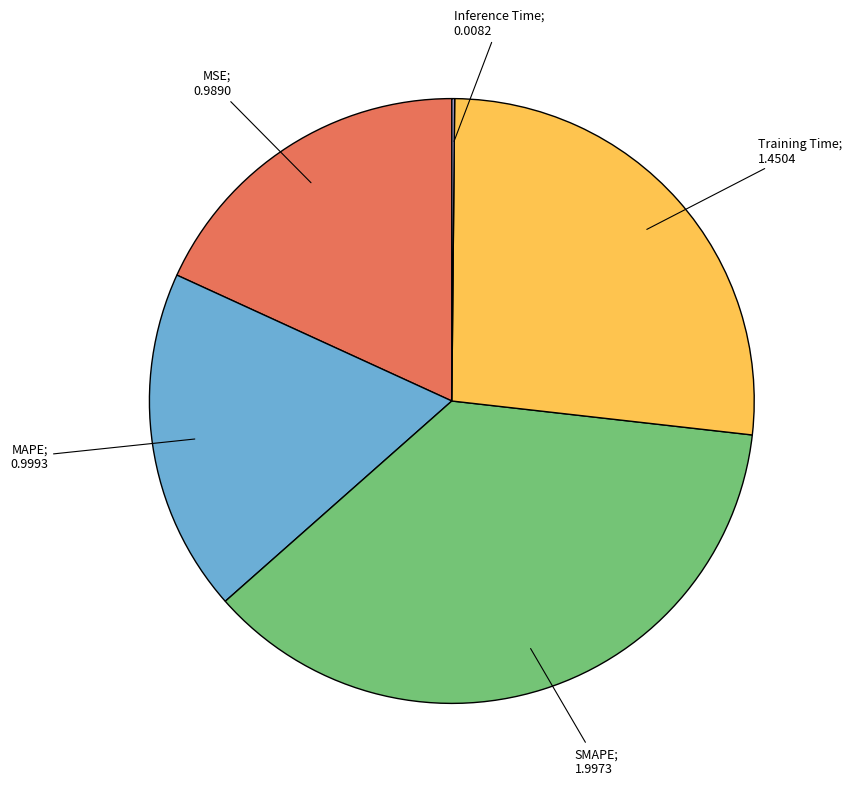

Is there any slice that represents more than half of the pie?

No